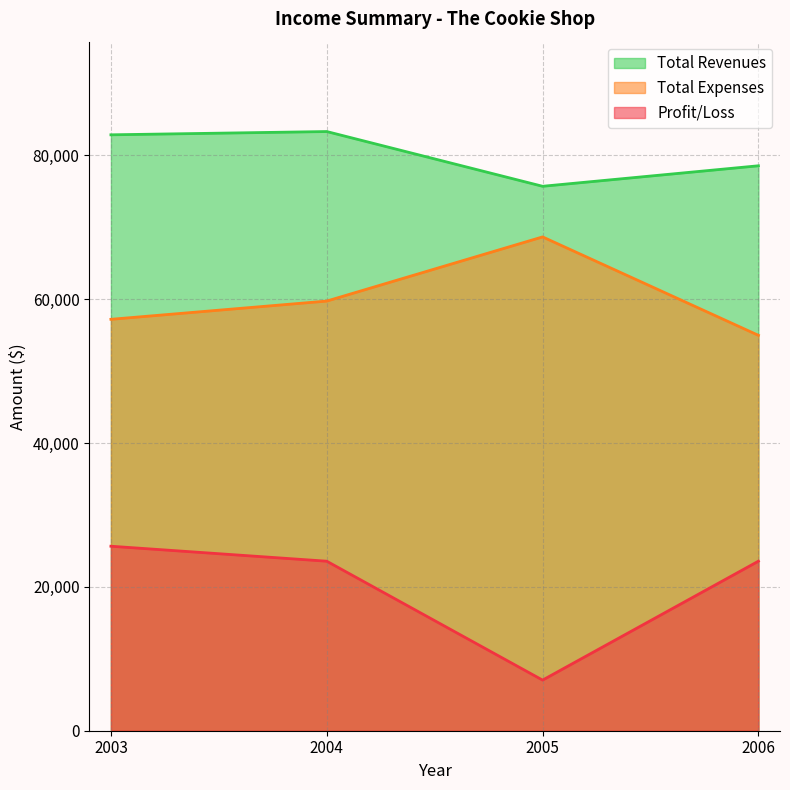

What is the value of the Total Revenues point at the 4th from the left?

78532